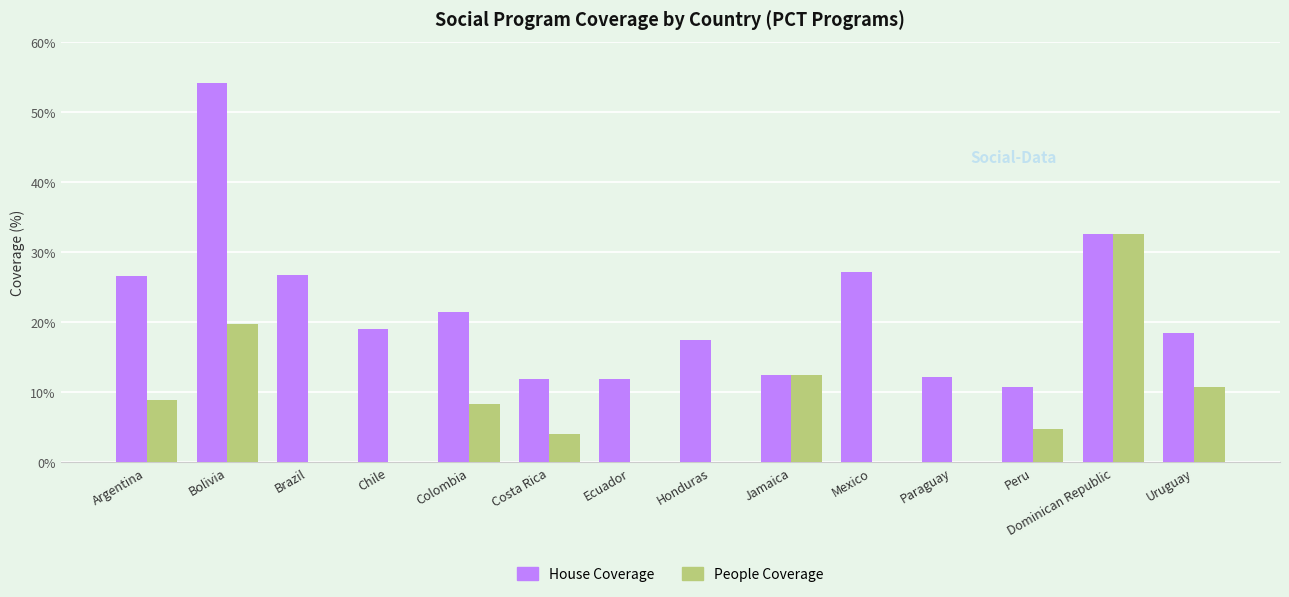

What is the greatest value displayed?

54.1